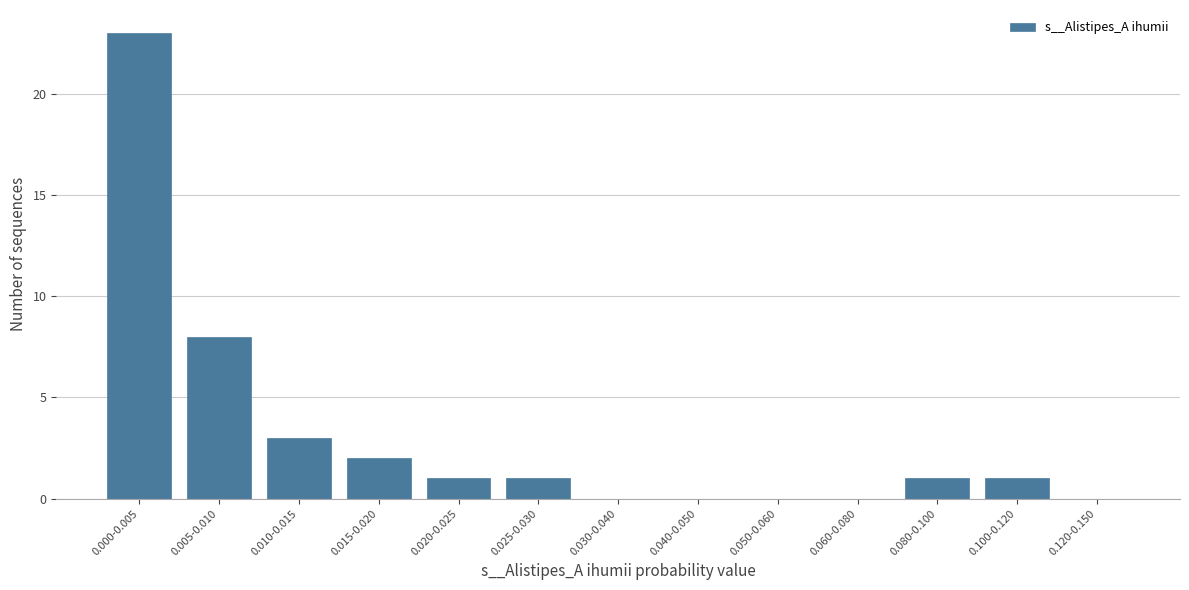

Reading left to right, list all the values displayed in this chart.

0.000-0.005=23	0.005-0.010=8	0.010-0.015=3	0.015-0.020=2	0.020-0.025=1	0.025-0.030=1	0.030-0.040=0	0.040-0.050=0	0.050-0.060=0	0.060-0.080=0	0.080-0.100=1	0.100-0.120=1	0.120-0.150=0